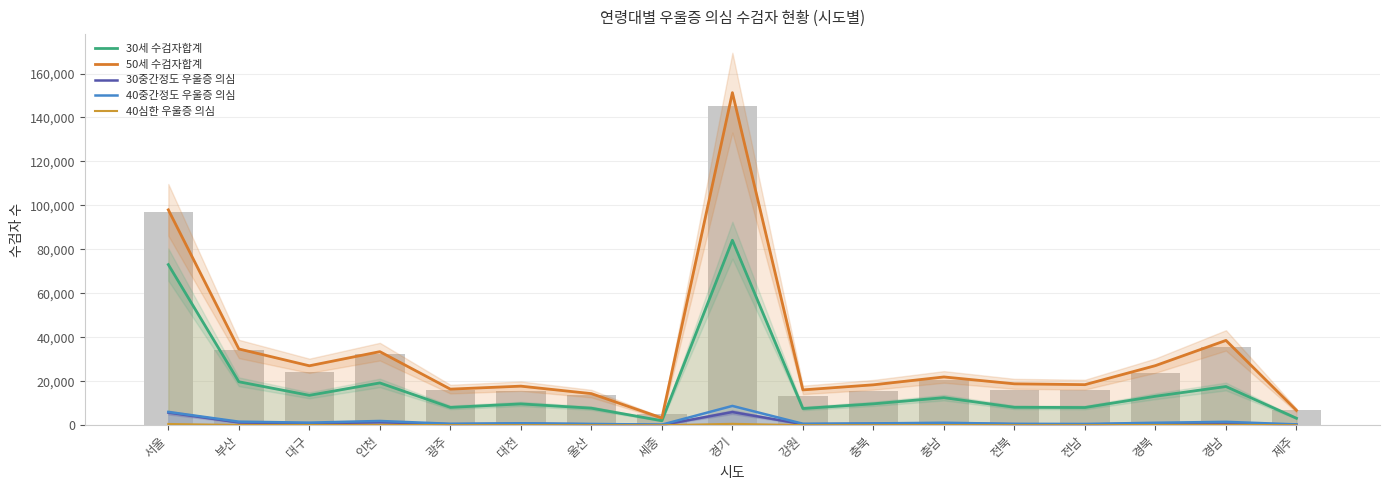

At which label does 50세 수검자합계 first exceed 18855?

서울